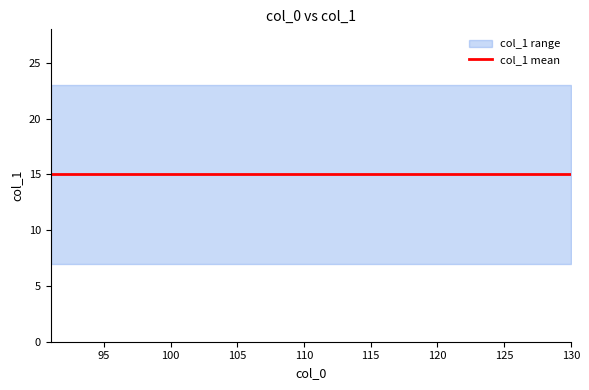

At which label does col_1_max reach its peak?

91